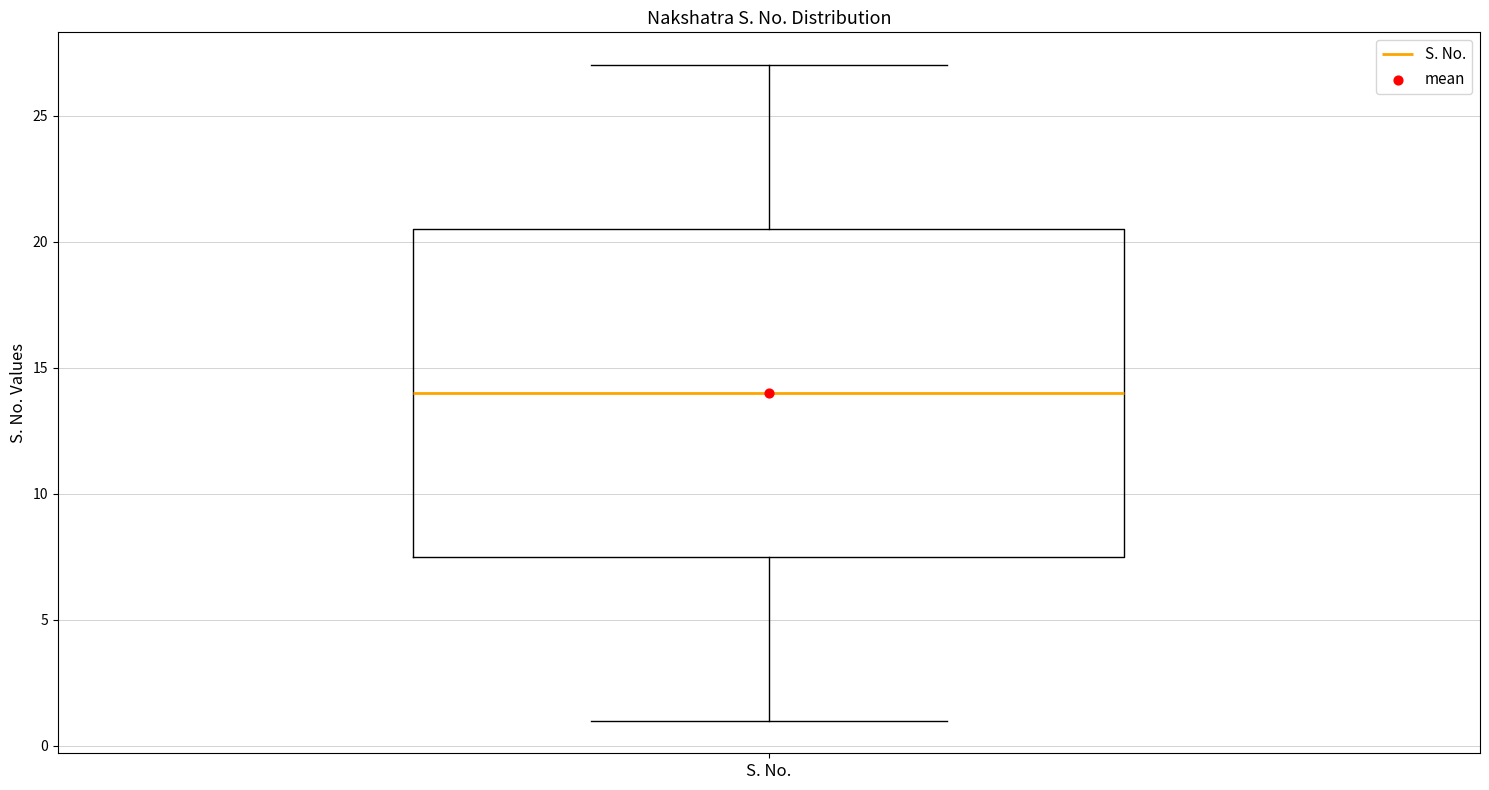

Transcribe this box plot: give where the median line is, the range the box spans, and where the two whiskers end, as read against the y-axis. The values are not printed on the chart, so give them approximately, as read against the axis.

median 14.0, box 7.5 to 20.5, whiskers 1.0 to 27.0